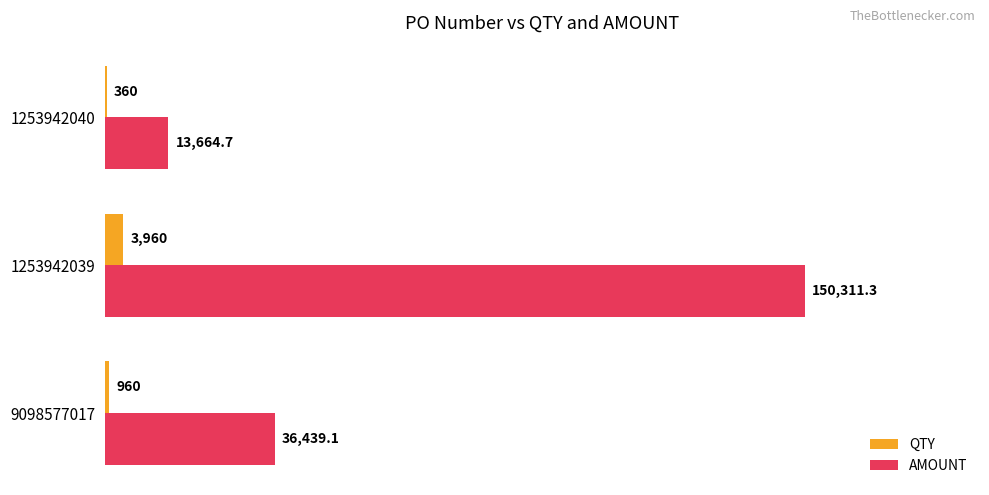

At which category is the sum across all series the highest?

1253942039